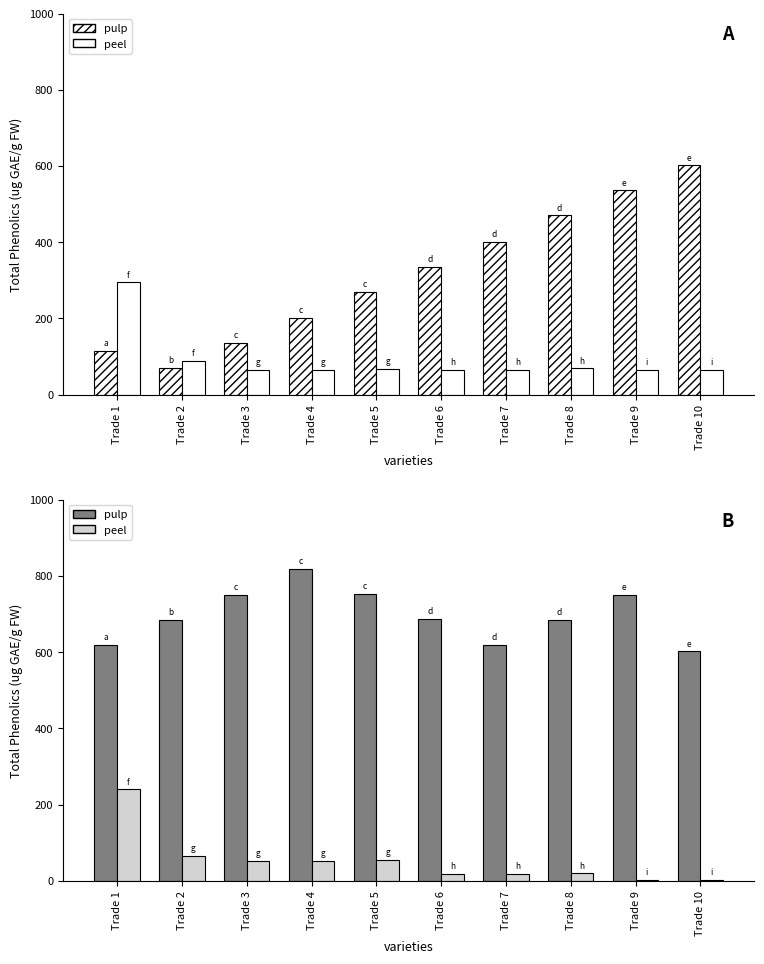

What is the value of the peel bar at the 6th from the left?

18.1